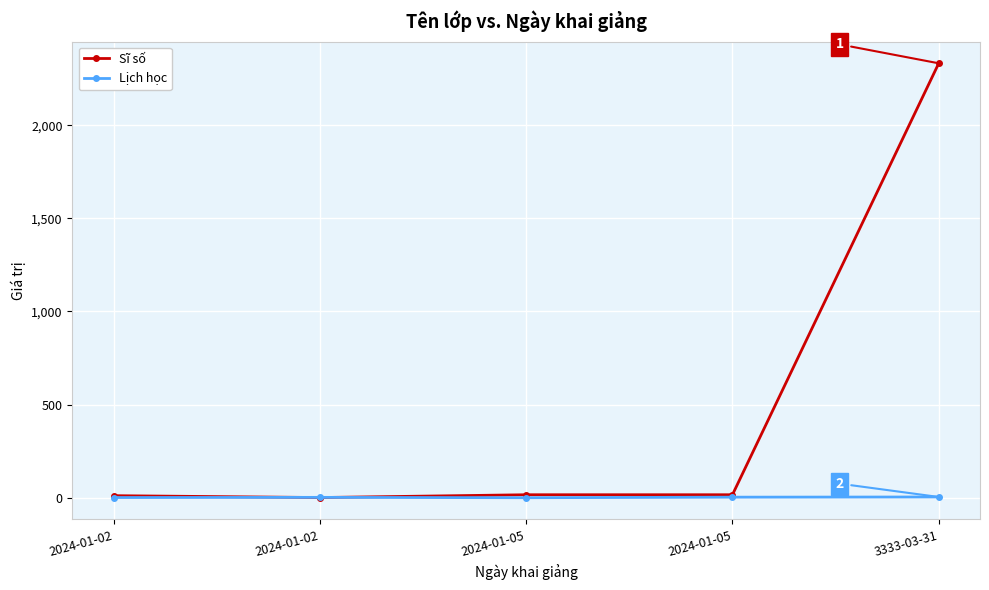

What are all the series names shown in the legend?

Sĩ số, Lịch học